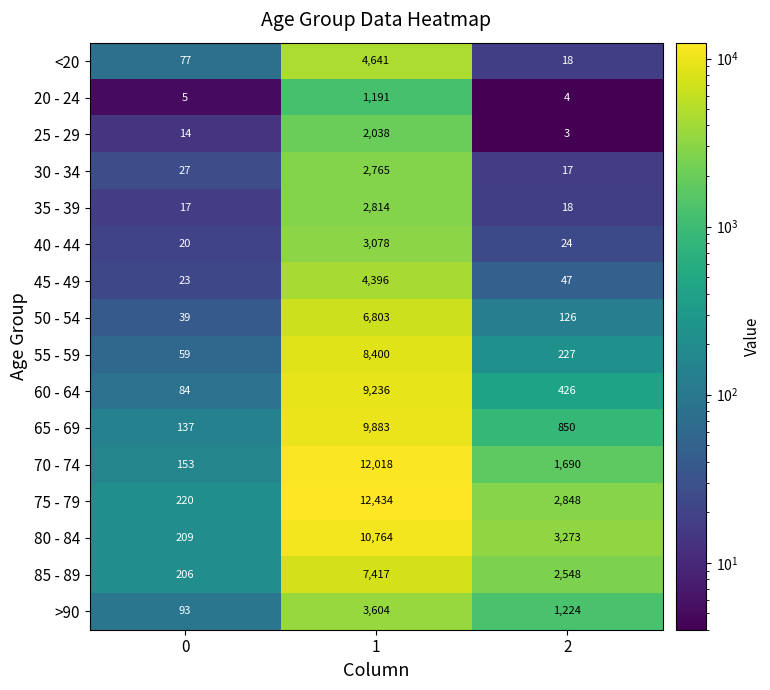

Which series has the widest spread of values?

75 - 79